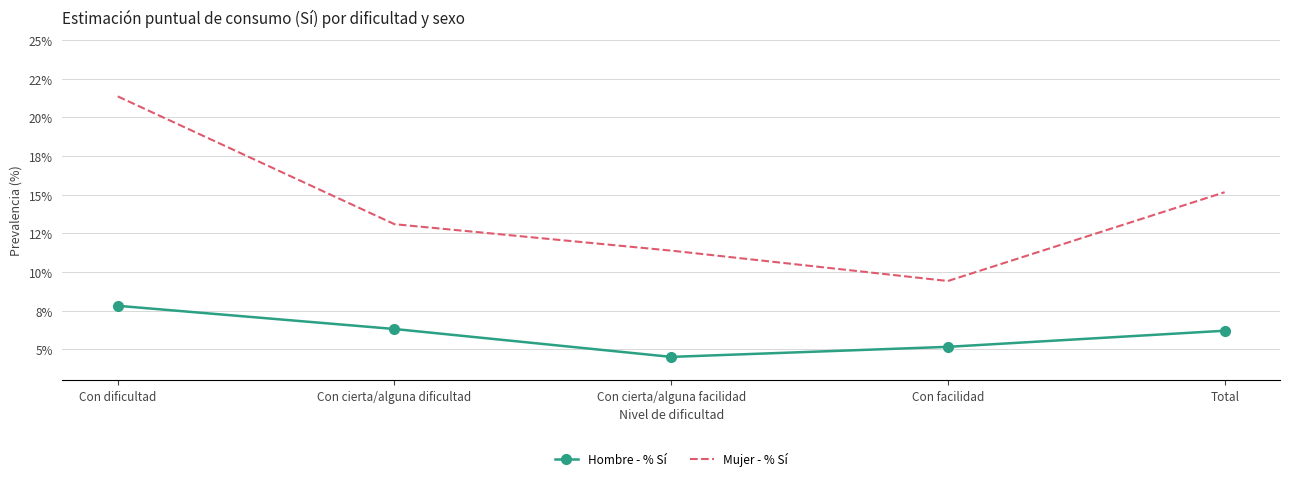

Is the value of Hombre - % Sí at Con cierta/alguna facilidad greater than the value of Mujer - % Sí at Total?

No